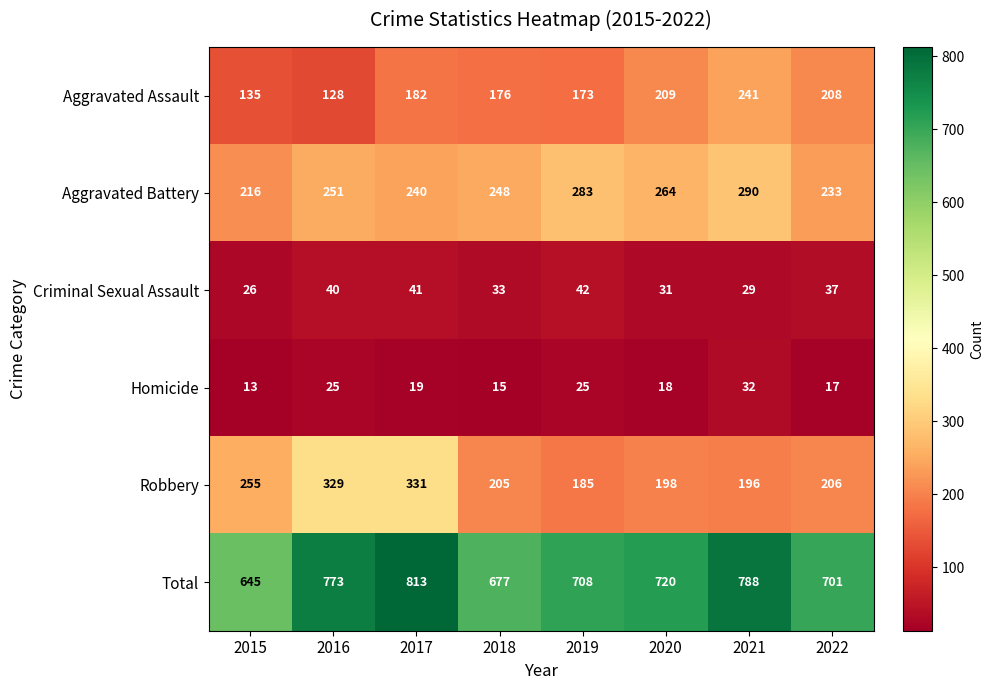

What is the approximate value of Aggravated Assault at 2017, to the nearest 10?

180